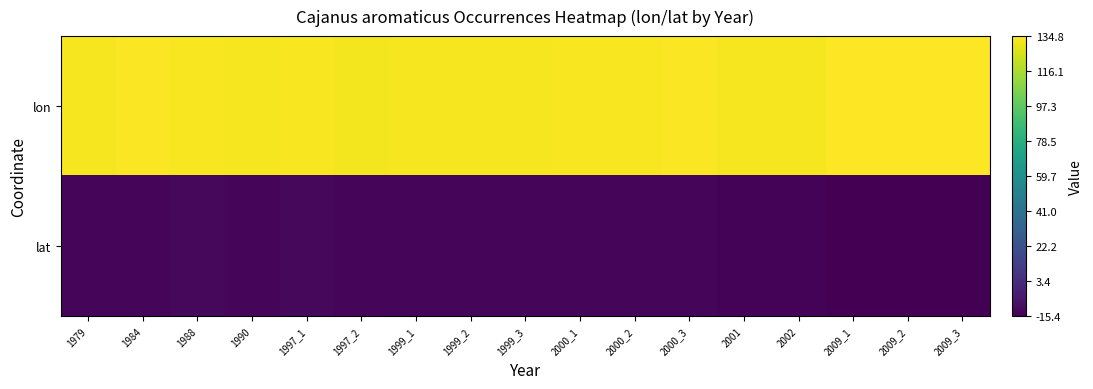

Reading left to right, what are all the values shown in this chart?

lon: 1979=132.9	1984=133.7	1988=133.3	1990=132.7	1997_1=133.4	1997_2=132.3	1999_1=132.9	1999_2=132.8	1999_3=132.9	2000_1=133.2	2000_2=133.6	2000_3=134.1	2001=132.6	2002=132.7	2009_1=134.7	2009_2=134.8	2009_3=134.8
lat: 1979=-12.5	1984=-12.8	1988=-12.3	1990=-13.6	1997_1=-12.2	1997_2=-13.6	1999_1=-12.8	1999_2=-12.9	1999_3=-13.0	2000_1=-12.7	2000_2=-12.5	2000_3=-12.6	2001=-14.1	2002=-13.8	2009_1=-15.3	2009_2=-15.4	2009_3=-14.8